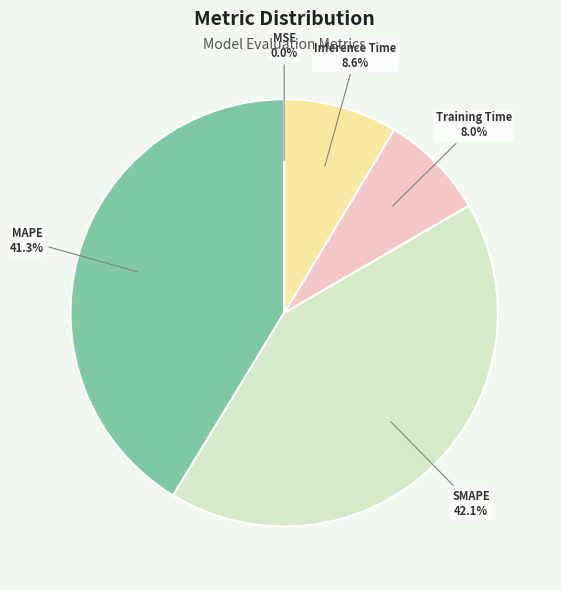

To the nearest percent, what is the combined percentage of Inference Time and SMAPE?

51%